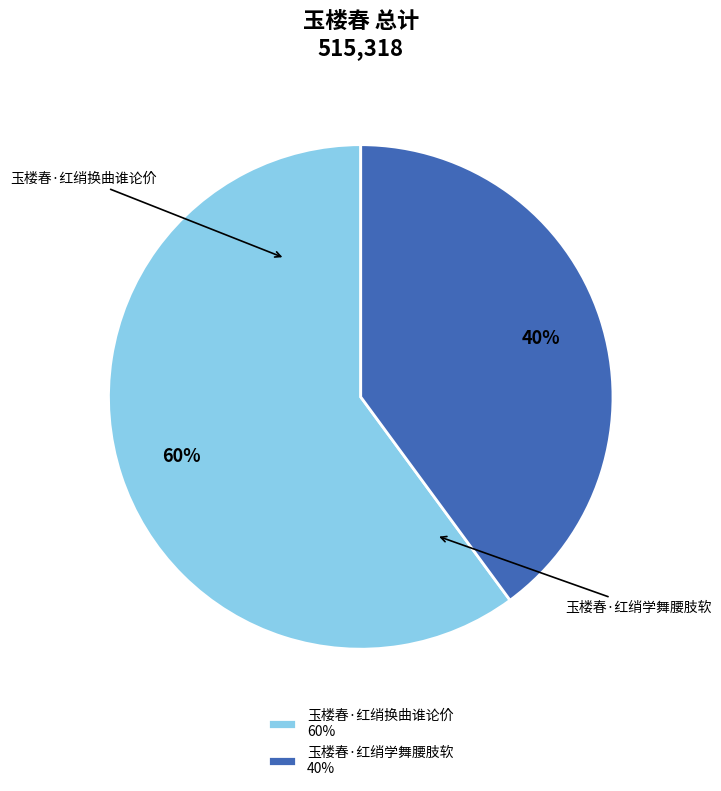

What is the ratio of the value at 玉楼春·红绡学舞腰肢软 to the value at 玉楼春·红绡换曲谁论价?

0.7